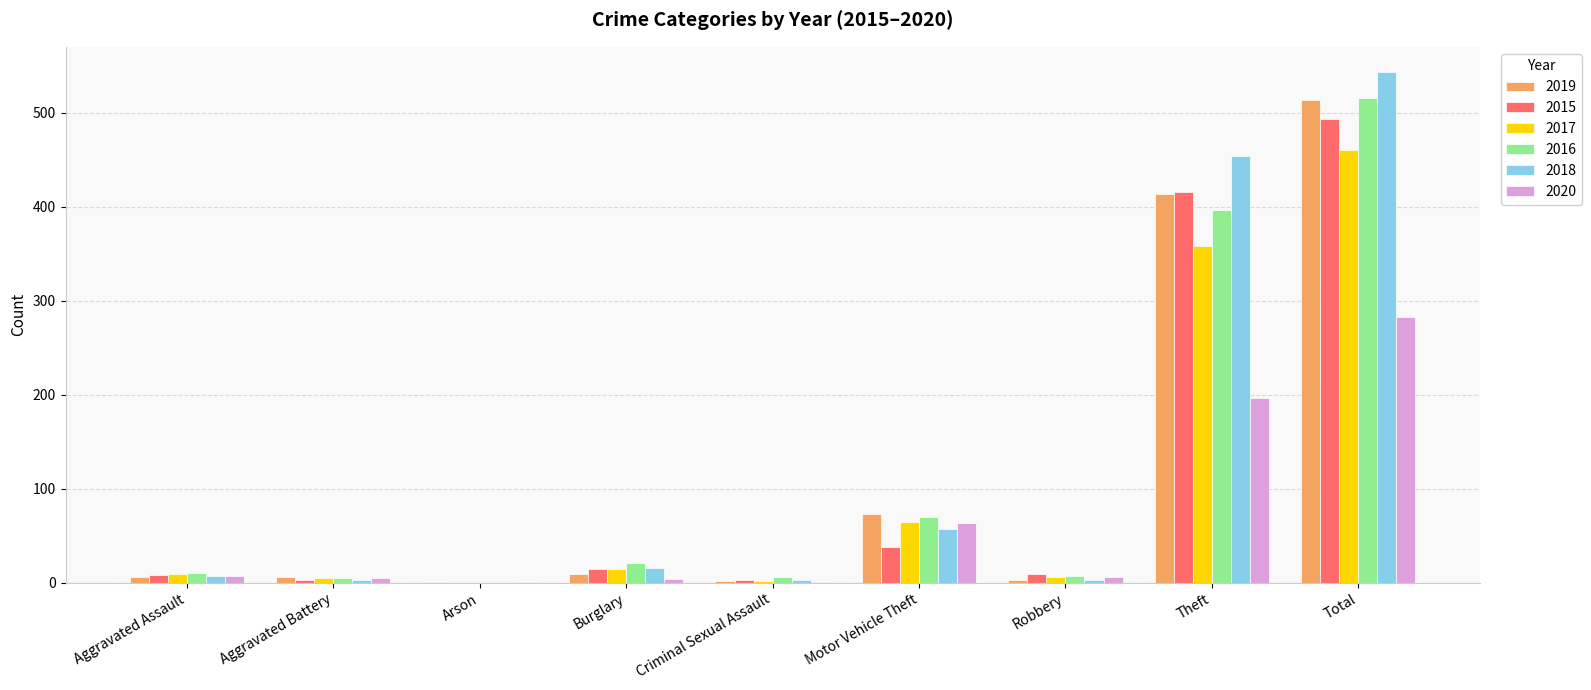

Is the value of 2019 at Theft greater than the value of 2017 at Criminal Sexual Assault?

Yes